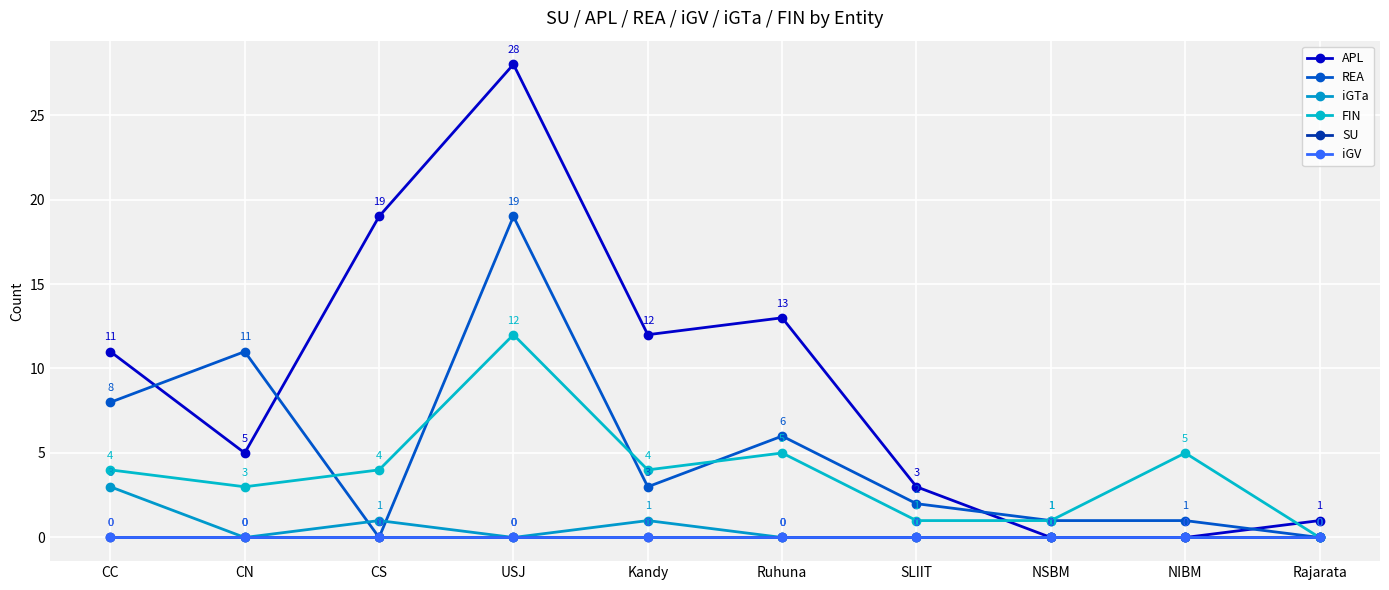

Is this an area chart (filled region under the line)?

No